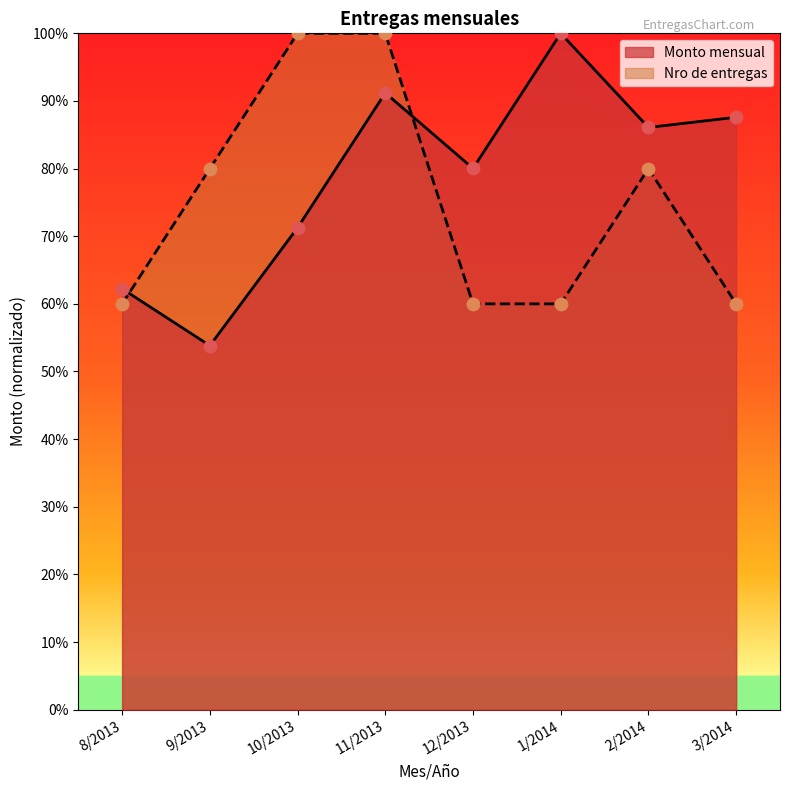

Which series reaches the maximum Y coordinate?

Monto mensual